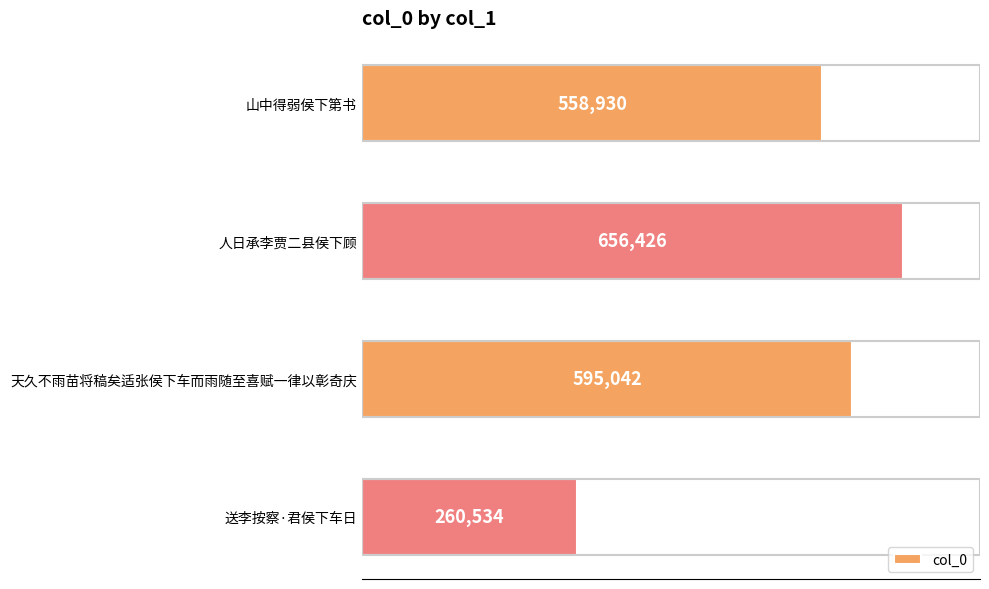

Rank the categories by value from lowest to highest.

送李按察·君侯下车日, 山中得弱侯下第书, 天久不雨苗将稿矣适张侯下车而雨随至喜赋一律以彰奇庆, 人日承李贾二县侯下顾